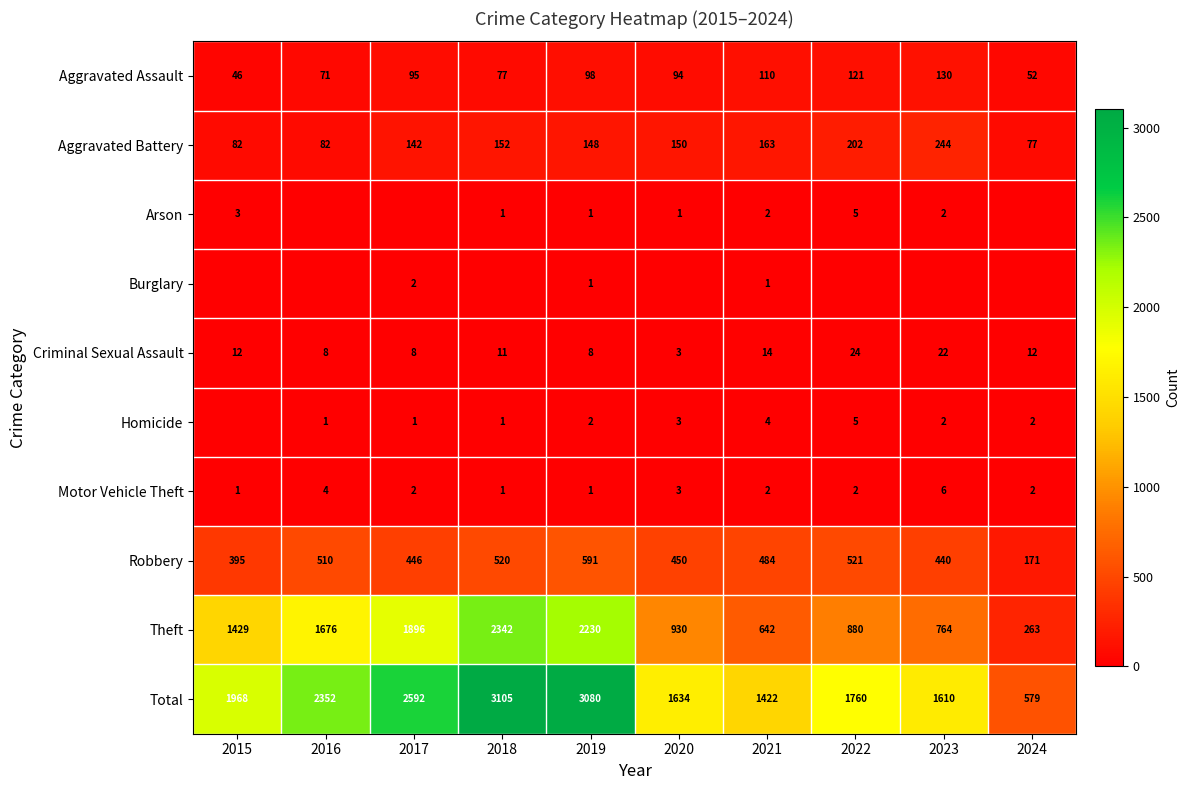

What is the average value of the Total series?

2010